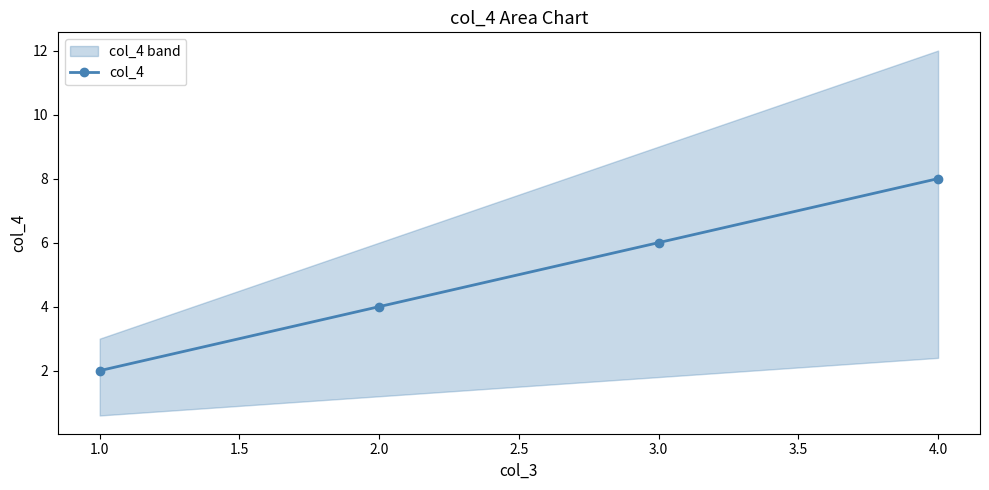

The value of col_4 at 2.0 is 4. True or false?

True